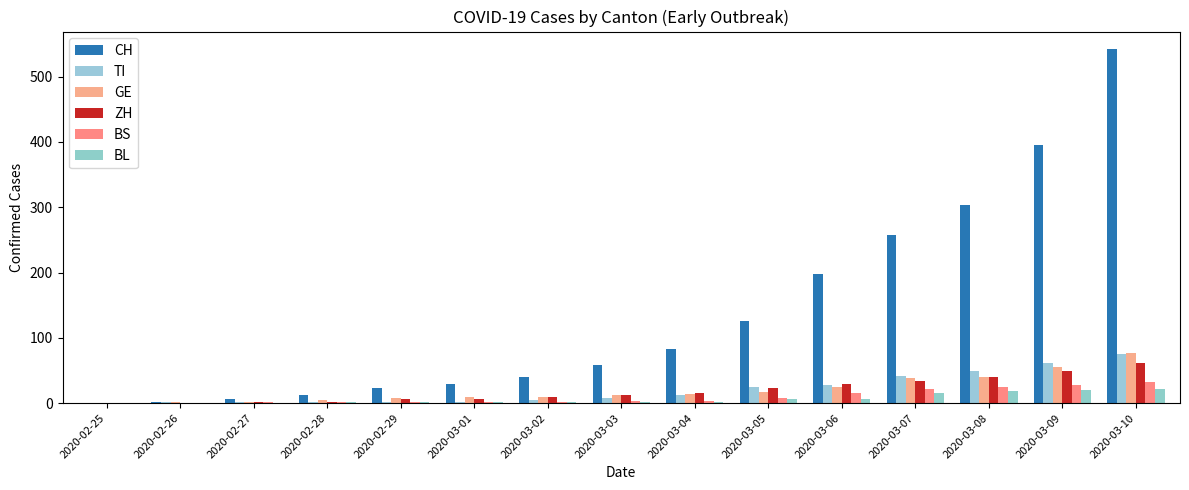

What is the total value across all series at 2020-03-07?

406